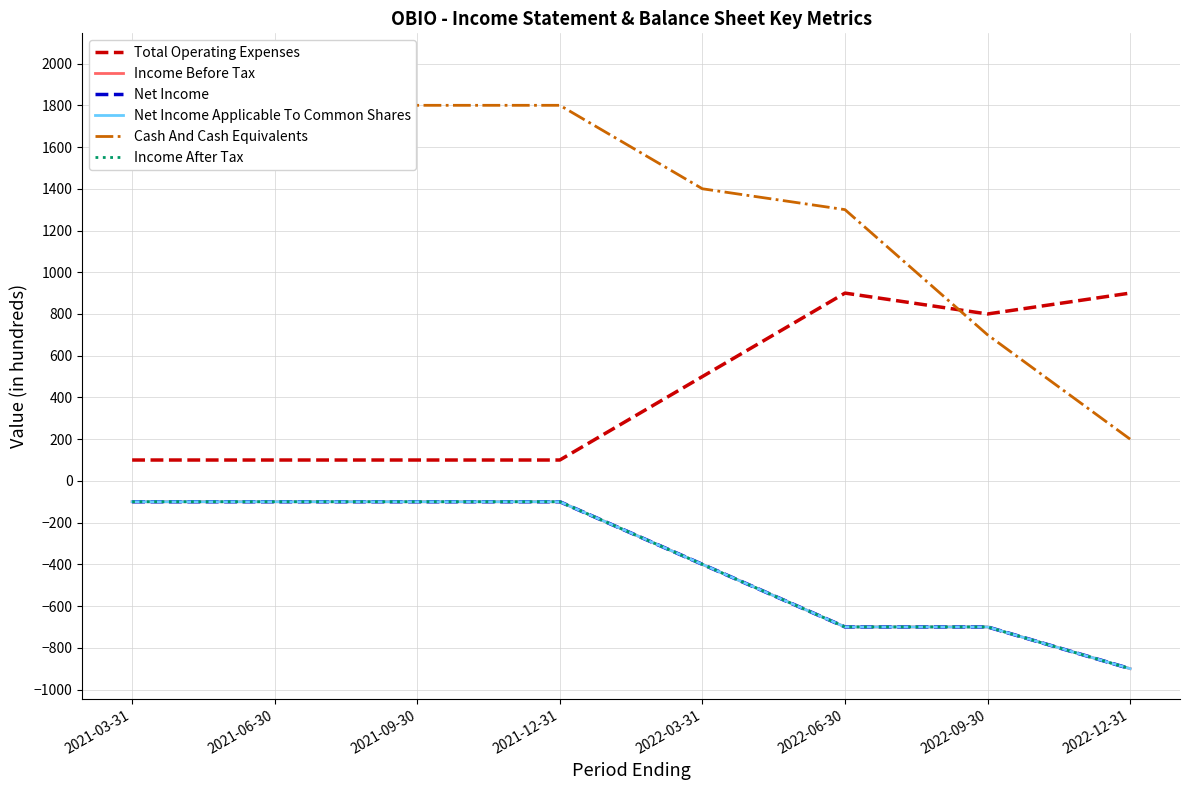

What is the difference between the highest and lowest values at 2021-03-31?

2100